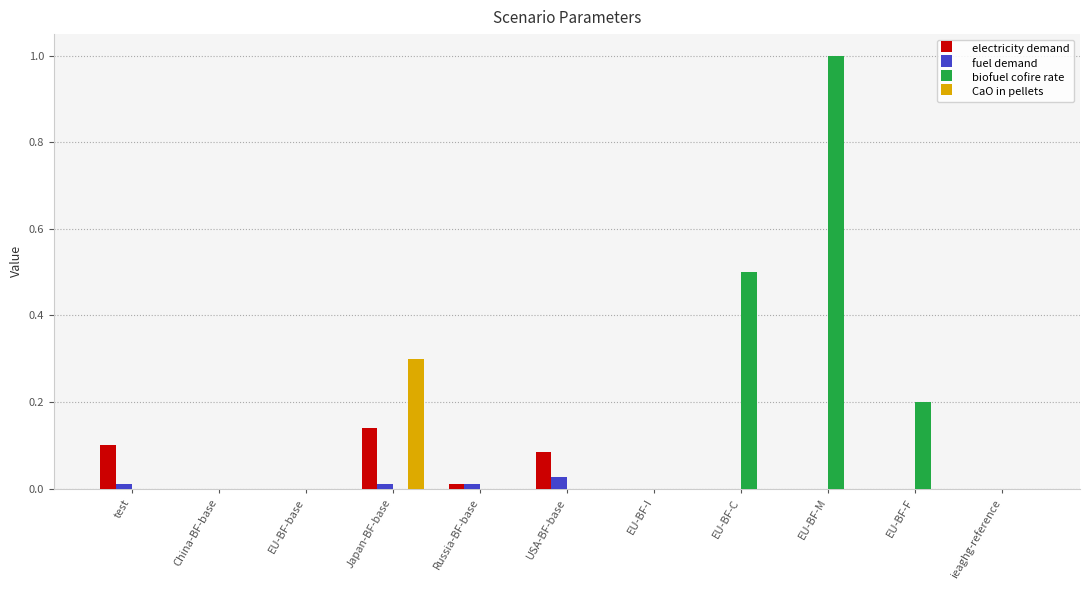

What is the sum of all CaO in pellets values?

0.3